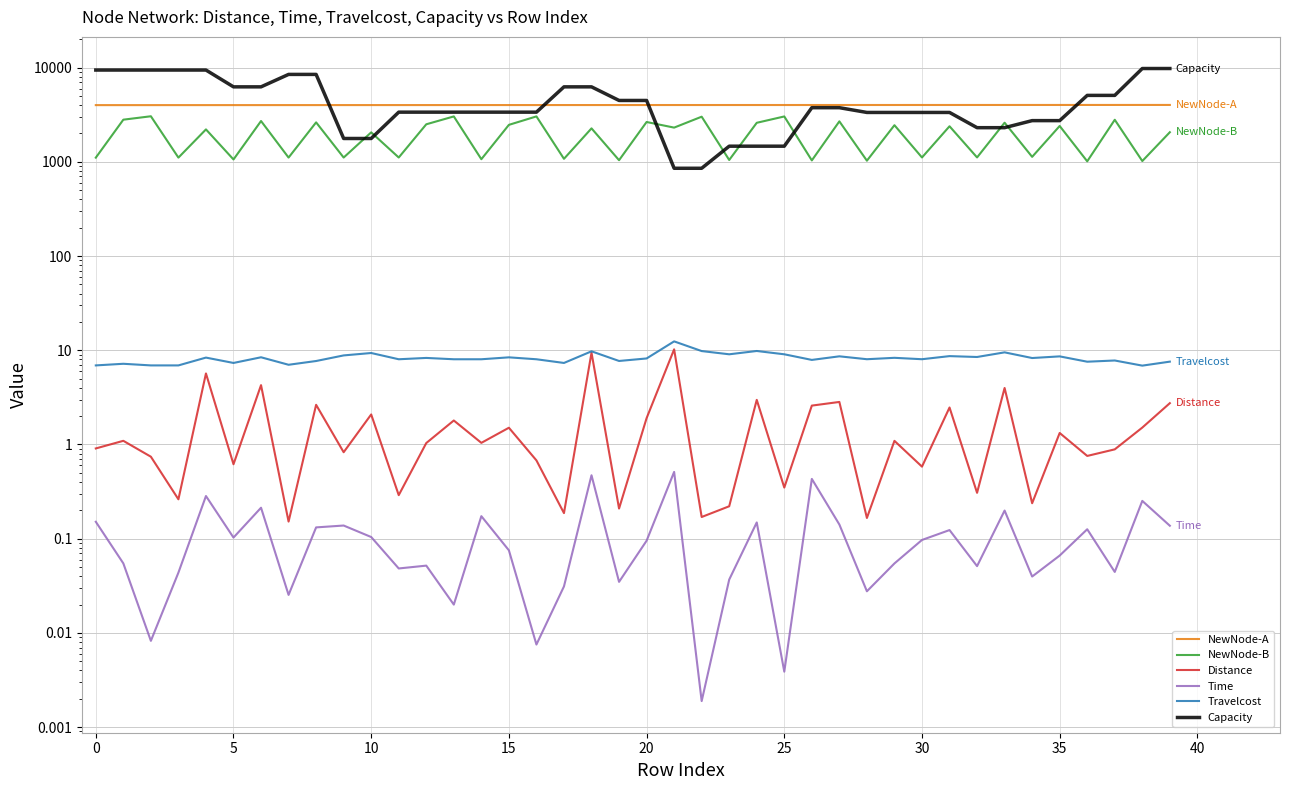

At which category does the chart reach its minimum across all series?

22